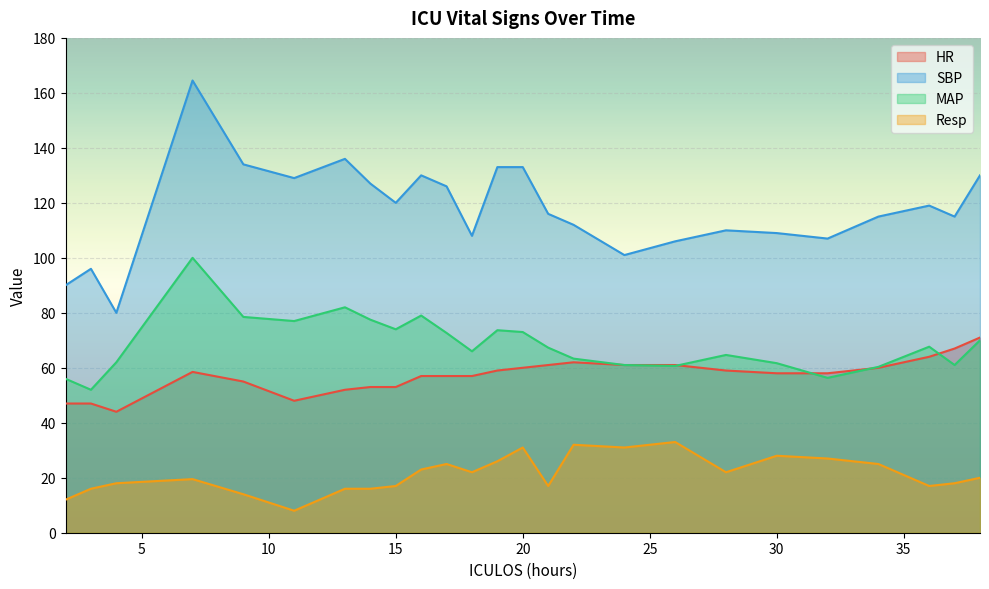

Reading left to right, list all the values displayed in this chart.

HR: 2=47.0	3=47.0	4=44.0	7=58.5	9=55.0	11=48.0	13=52.0	14=53.0	15=53.0	16=57.0	17=57.0	18=57.0	19=59.0	20=60.0	21=61.0	22=62.0	24=61.0	26=61.0	28=59.0	30=58.0	32=58.0	34=60.0	36=64.0	37=67.0	38=71.0
SBP: 2=90.0	3=96.0	4=80.0	7=164.5	9=134.0	11=129.0	13=136.0	14=127.0	15=120.0	16=130.0	17=126.0	18=108.0	19=133.0	20=133.0	21=116.0	22=112.0	24=101.0	26=106.0	28=110.0	30=109.0	32=107.0	34=115.0	36=119.0	37=115.0	38=130.0
MAP: 2=56.0	3=52.0	4=62.0	7=100.0	9=78.5	11=77.0	13=82.0	14=77.5	15=74.0	16=79.0	17=72.7	18=66.0	19=73.7	20=73.0	21=67.3	22=63.3	24=61.0	26=60.7	28=64.7	30=61.7	32=56.3	34=60.3	36=67.7	37=61.0	38=70.0
Resp: 2=12.0	3=16.0	4=18.0	7=19.5	9=14.0	11=8.0	13=16.0	14=16.0	15=17.0	16=23.0	17=25.0	18=22.0	19=26.0	20=31.0	21=17.0	22=32.0	24=31.0	26=33.0	28=22.0	30=28.0	32=27.0	34=25.0	36=17.0	37=18.0	38=20.0